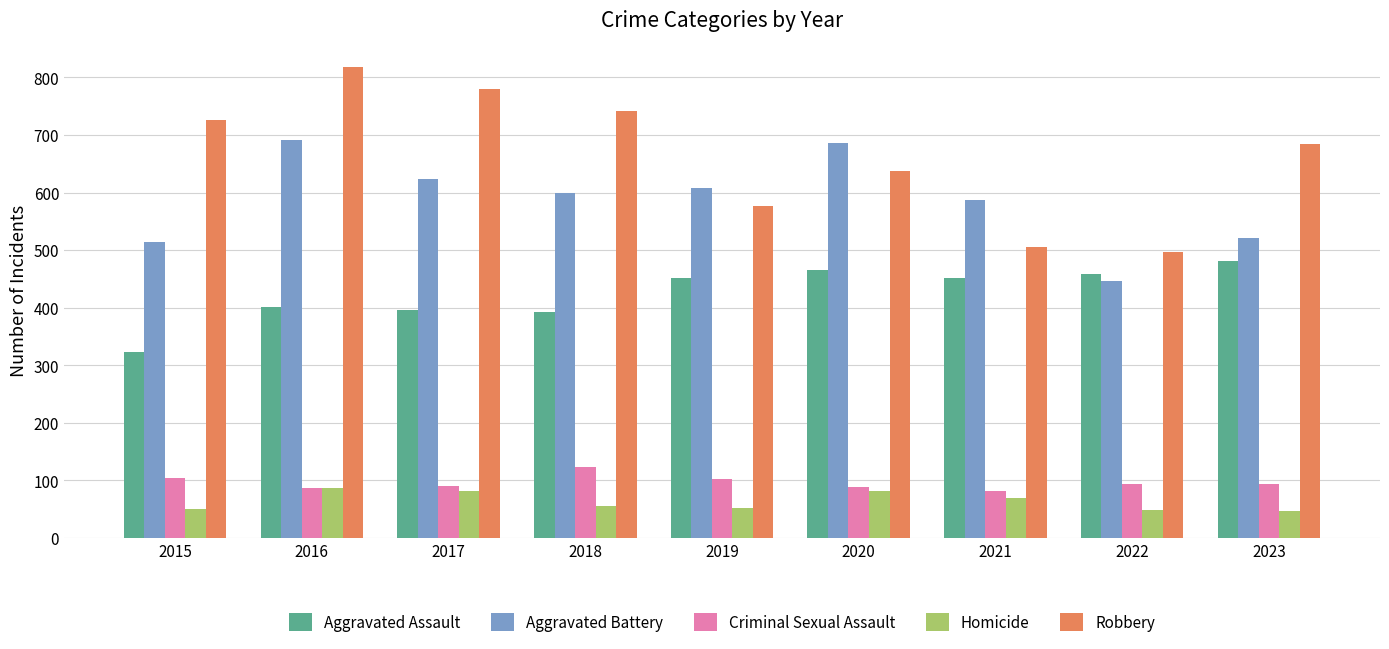

What is the difference between the maximum and minimum values in the Robbery series?

323